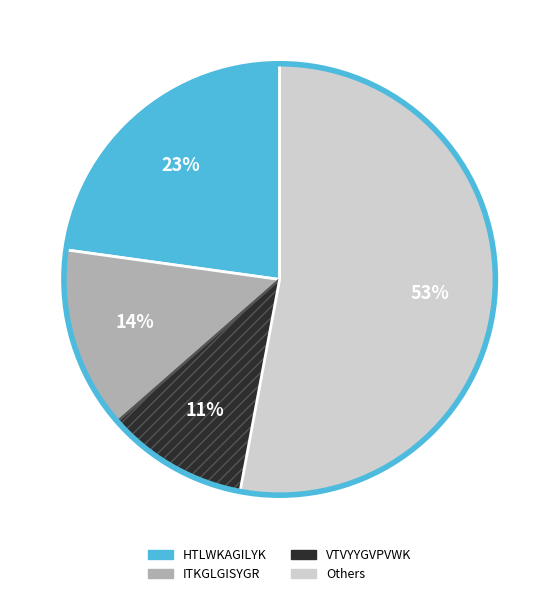

Count the number of slices in the pie.

4